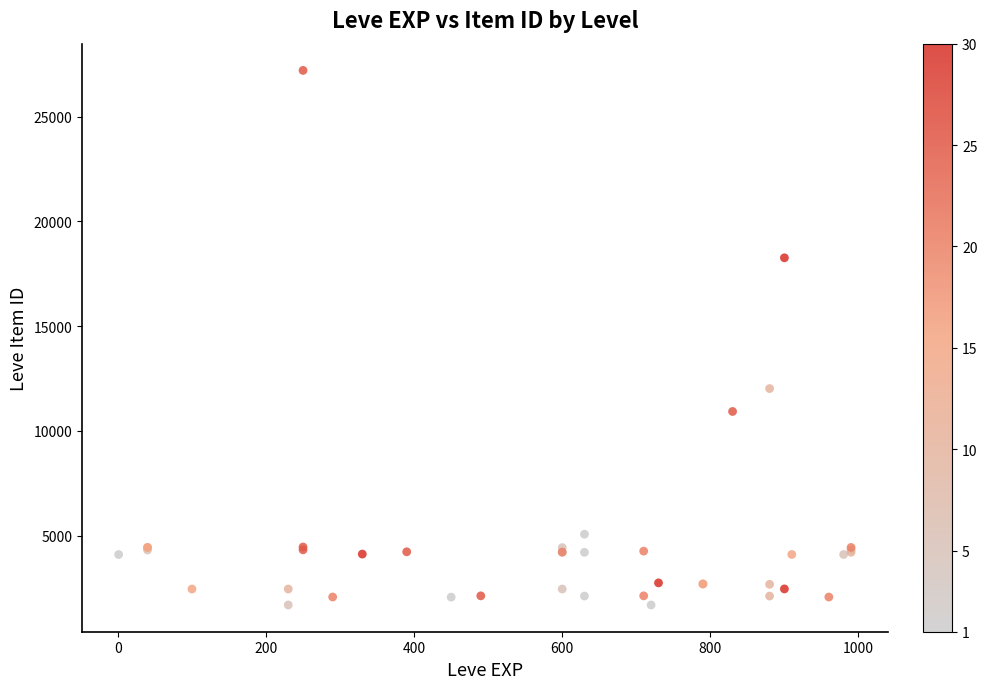

What Y value in the scatter plot is closest to 14448?

12018